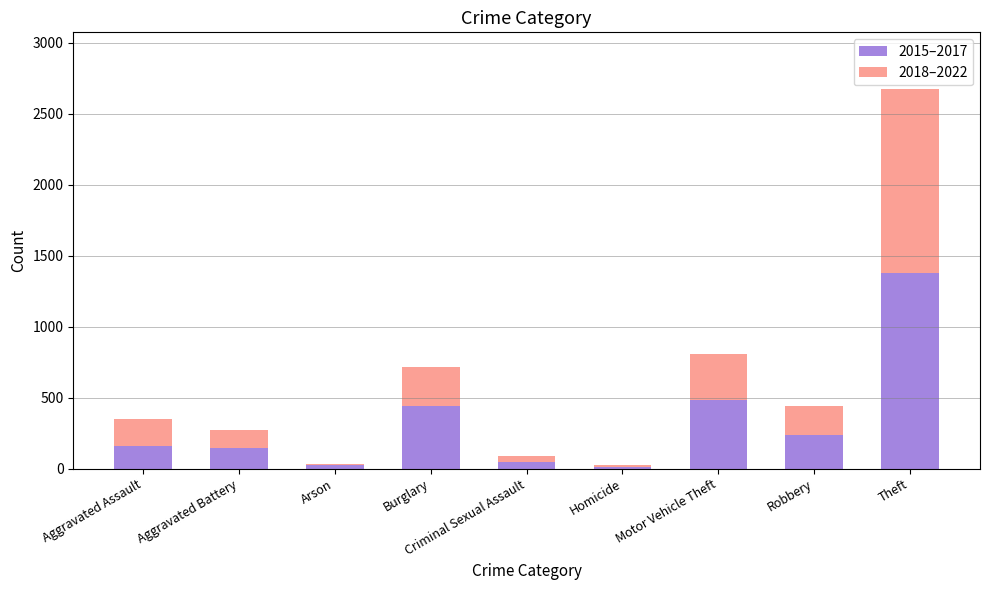

Does the chart contain stacked bars?

Yes